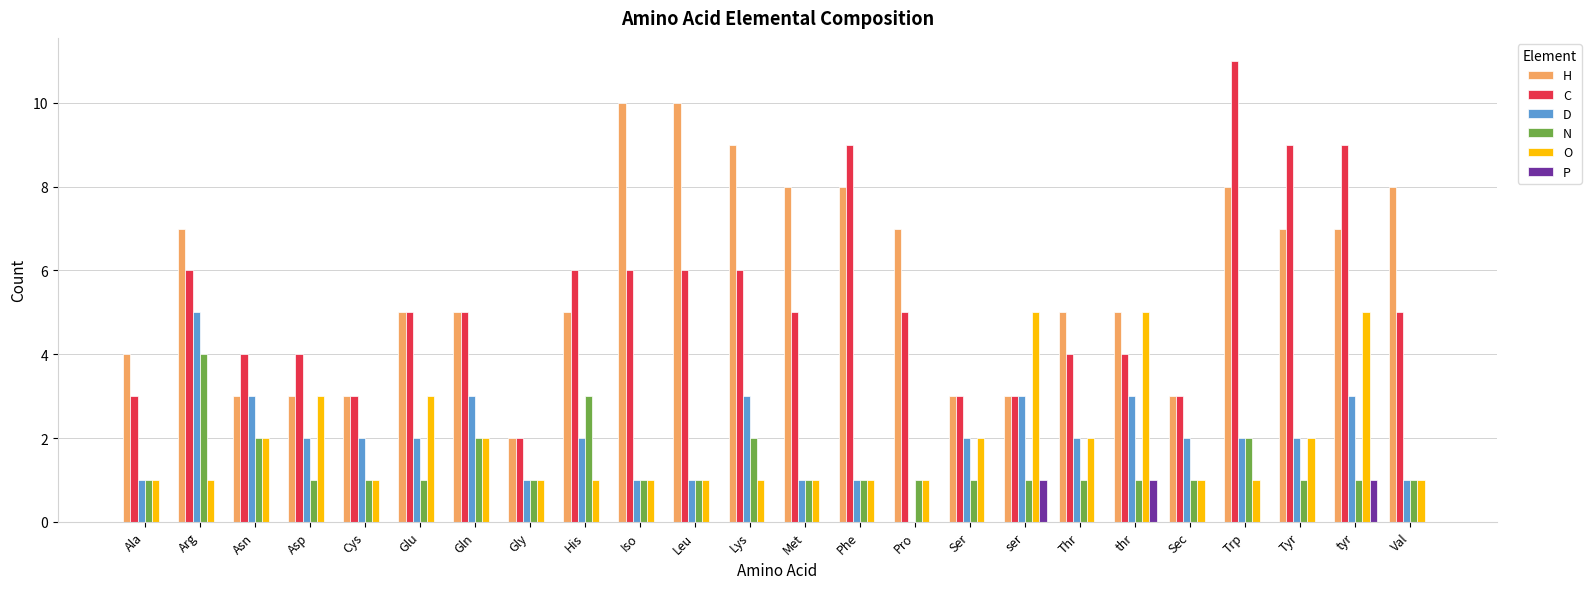

What is the total value across all series at Asp?

13